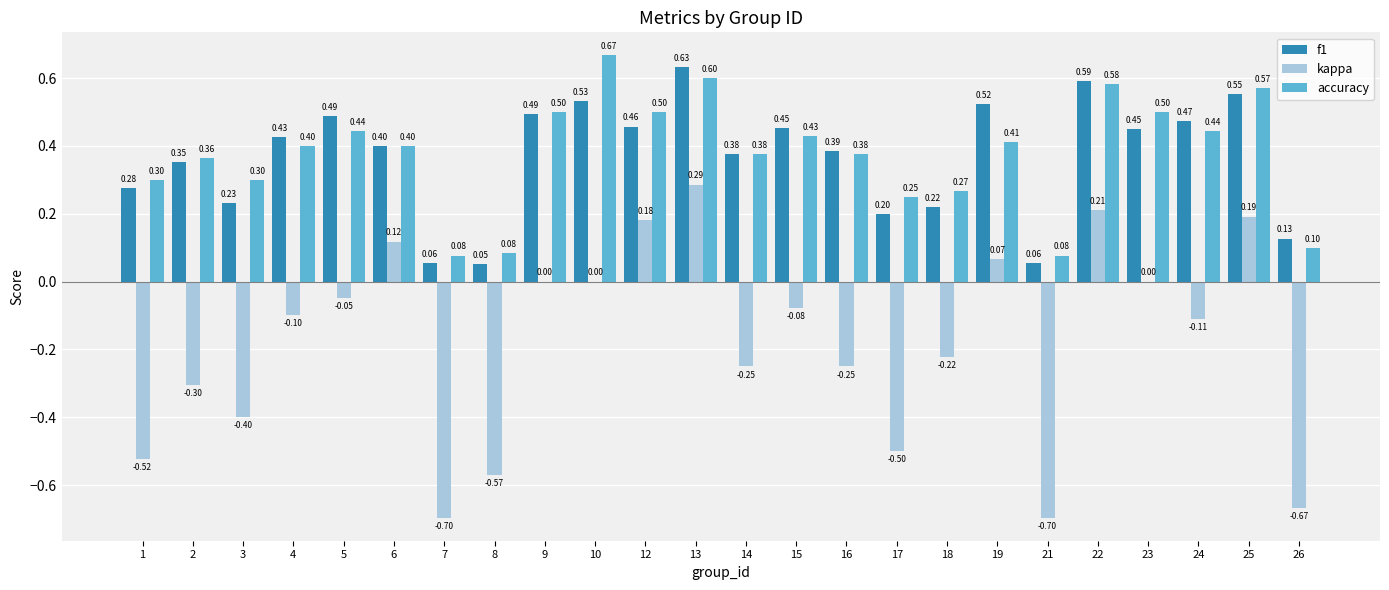

Is the value of f1 at 24 greater than the value of kappa at 25?

Yes